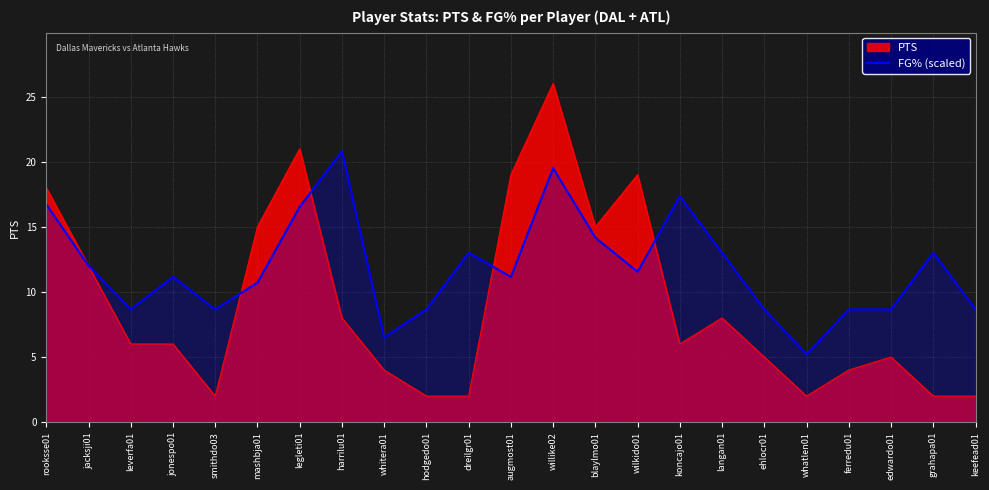

How many data points does each series have?

23